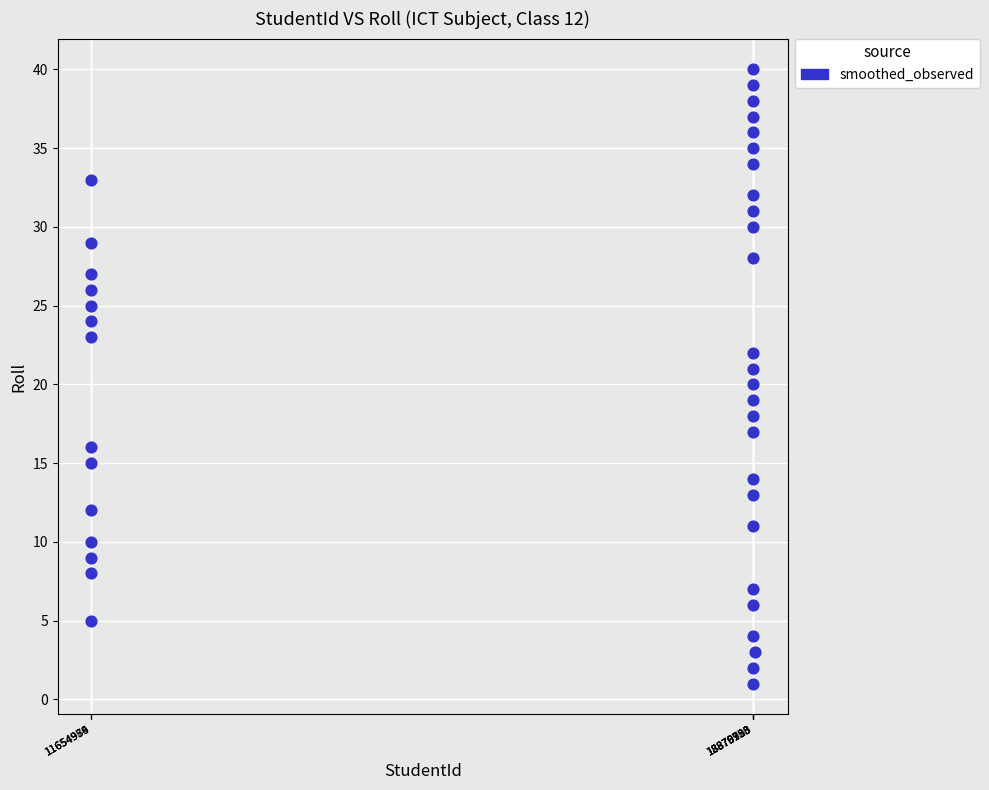

What is the range of X values (max minus min)?

7243881